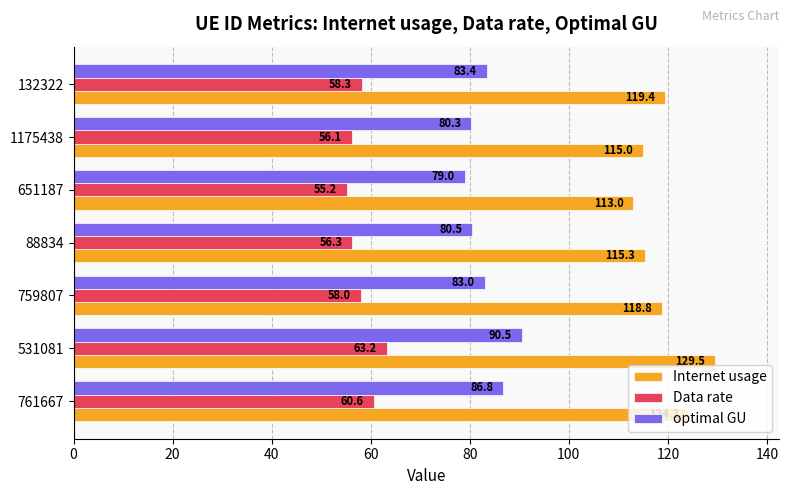

What value does the optimal GU series have at 651187?

79.0